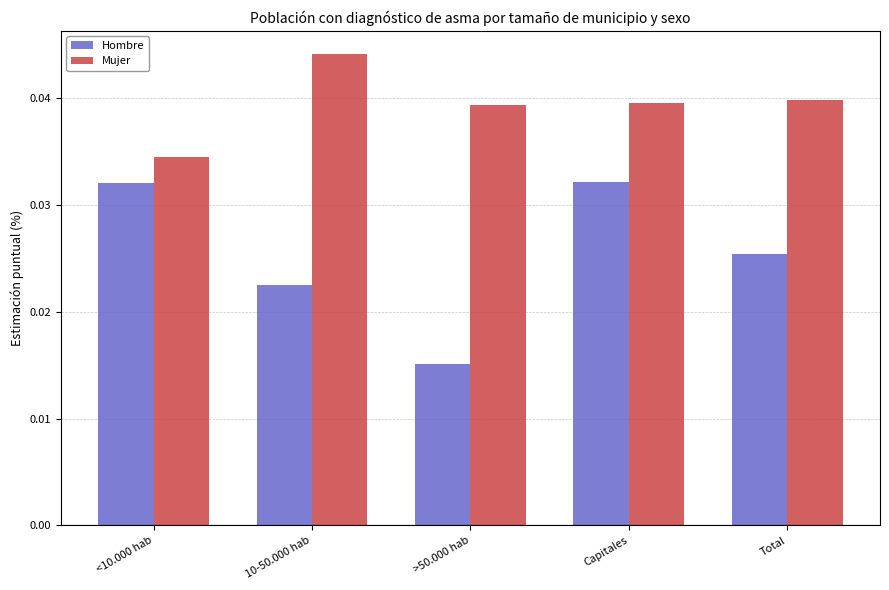

True or false: Mujer has a value of 0.1 at Capitales.

False